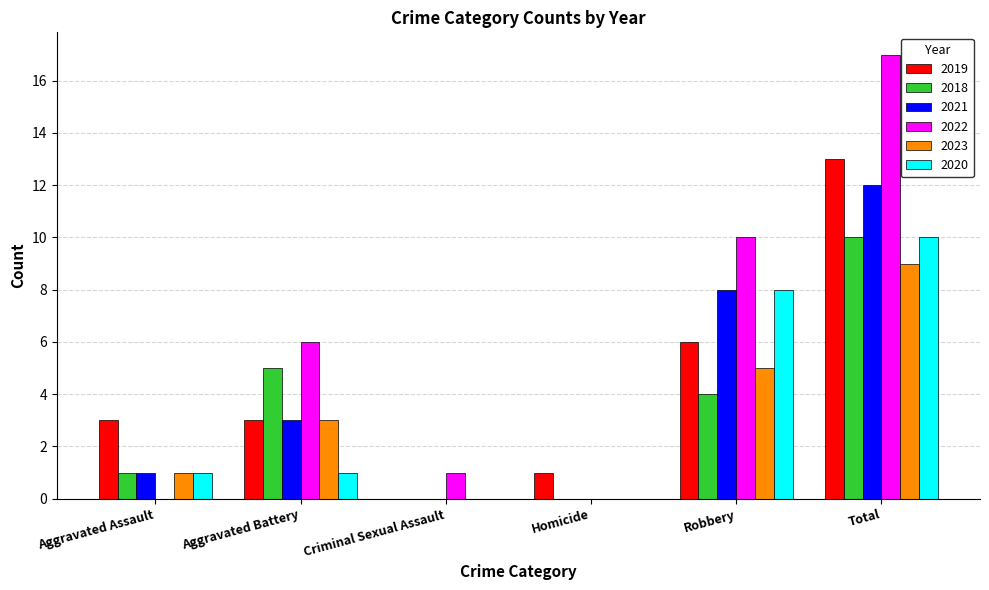

Are the bars grouped side by side (vs. stacked)?

Yes